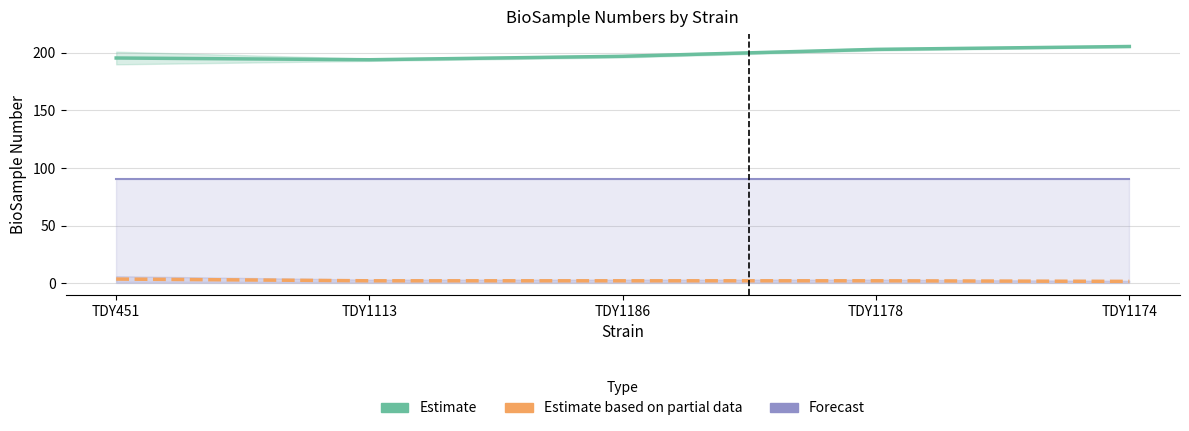

What position from the left is TDY451?

1